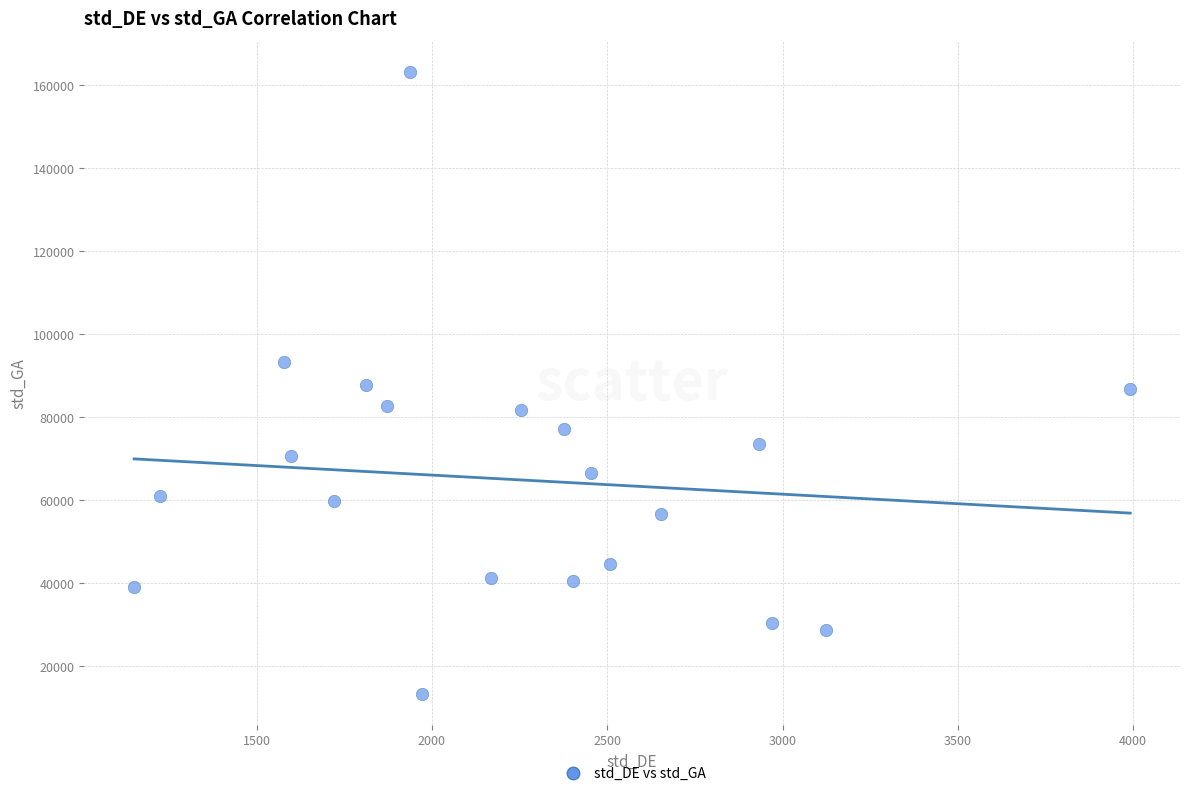

What is the range of X values (max minus min)?

2840.5